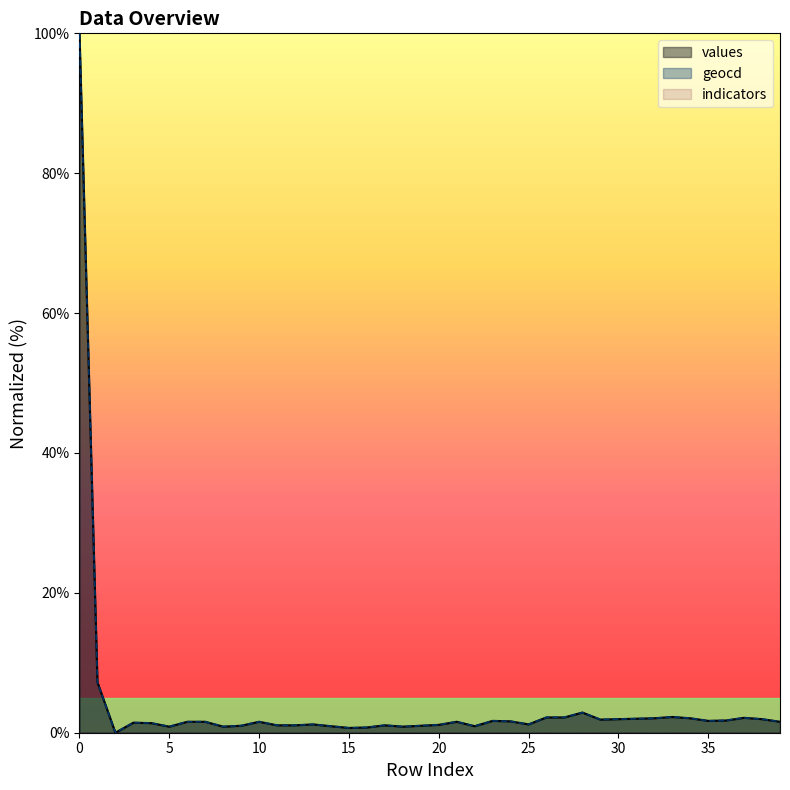

Which series changed the most between 27 and 30?

geocd